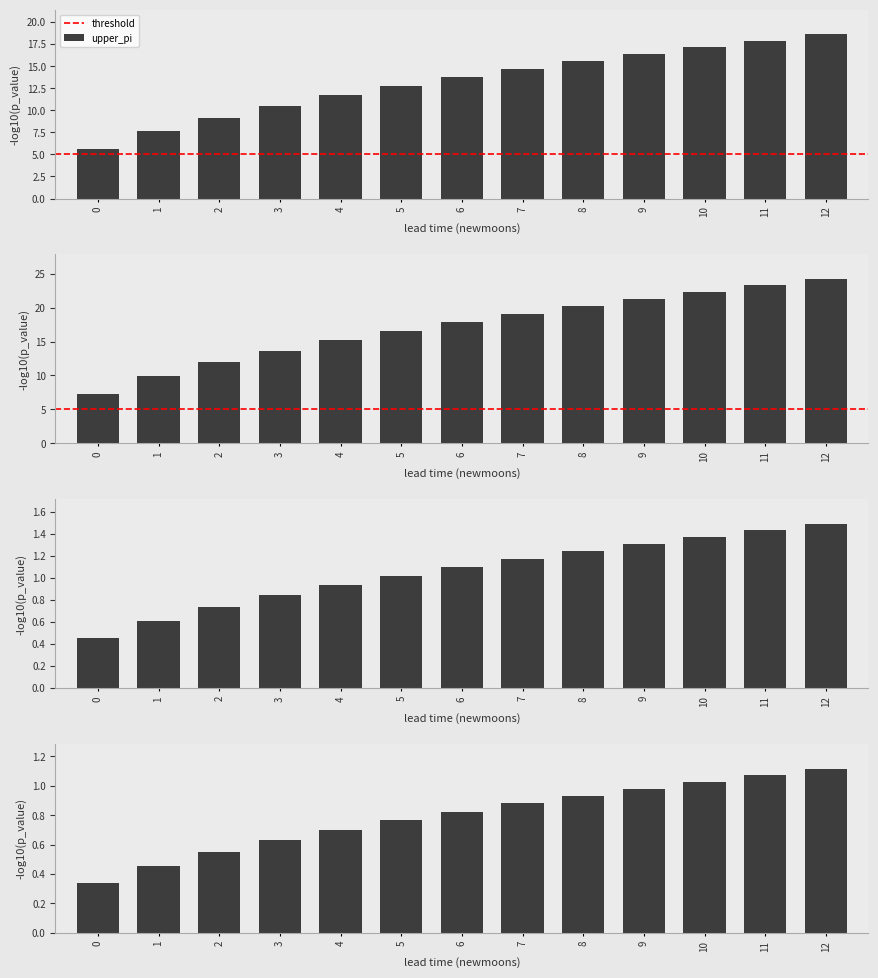

Is it true that the value at 1 is 0.8?

False